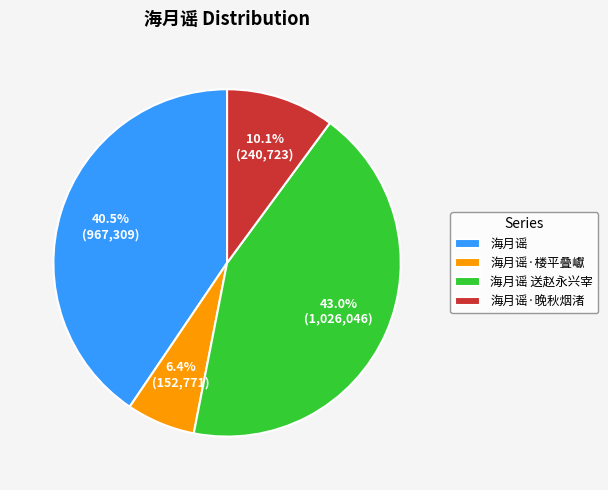

What percentage is the 海月谣·楼平叠巘 slice, to the nearest percent?

6%